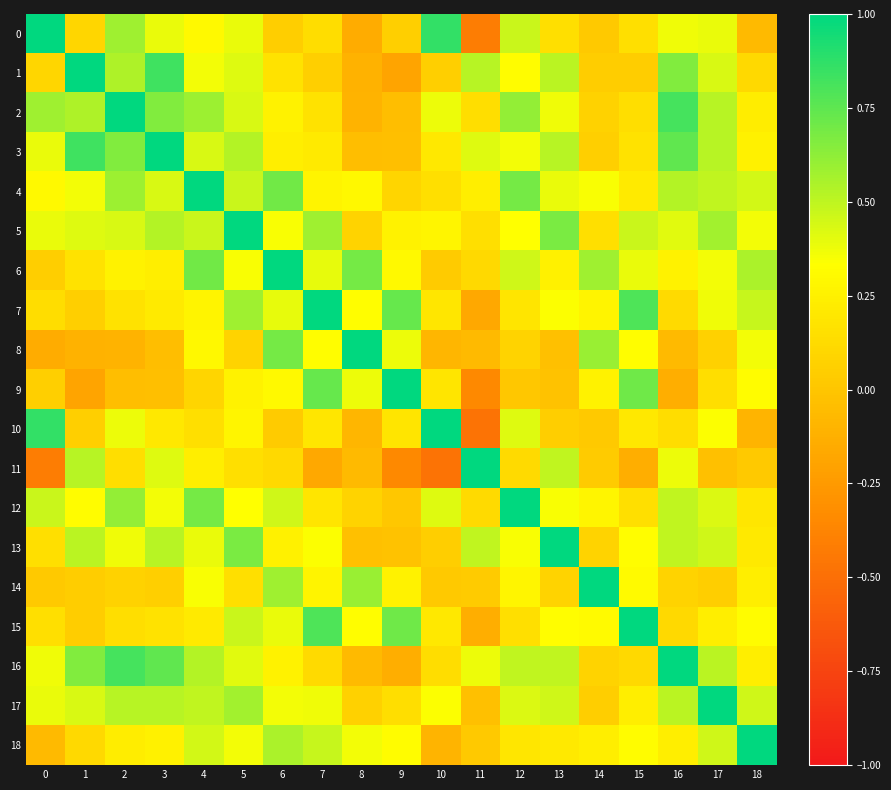

At how many categories does at least one series exceed 0?

19